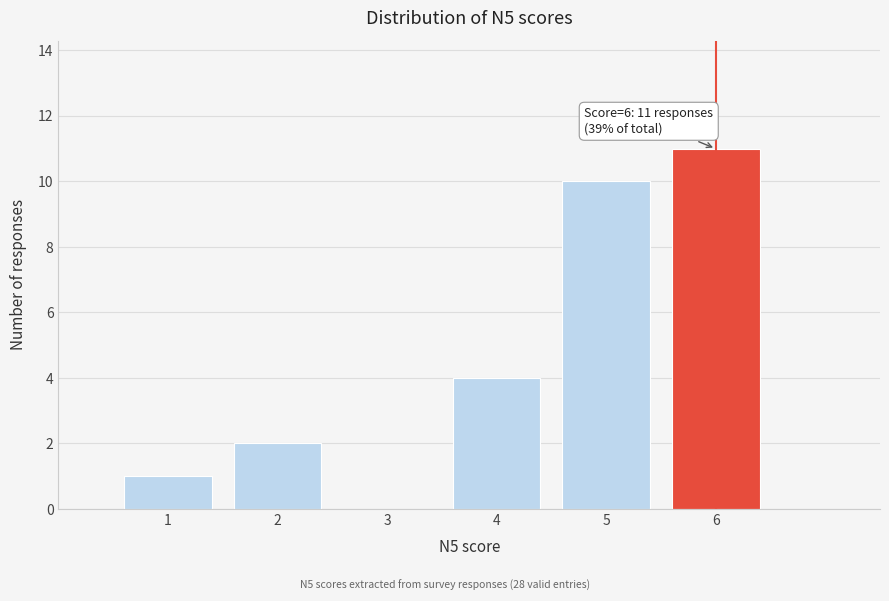

Which range on the x-axis has the tallest bar?

5.5 to 6.5